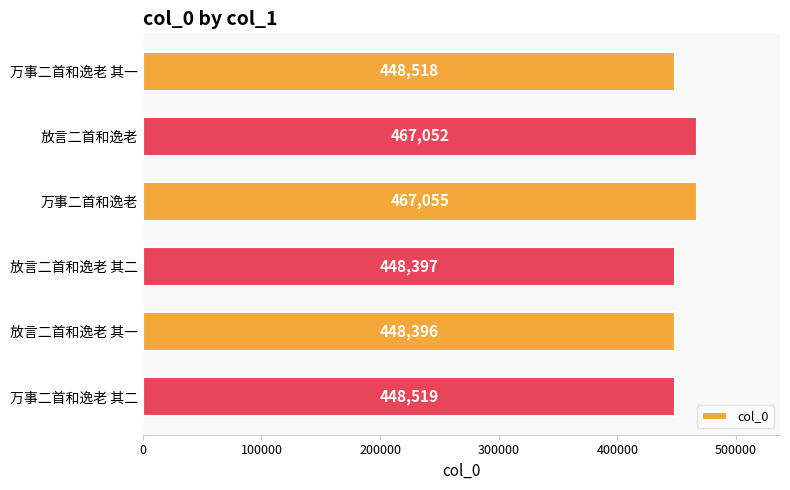

At which label is the value closest to 457725?

万事二首和逸老 其二